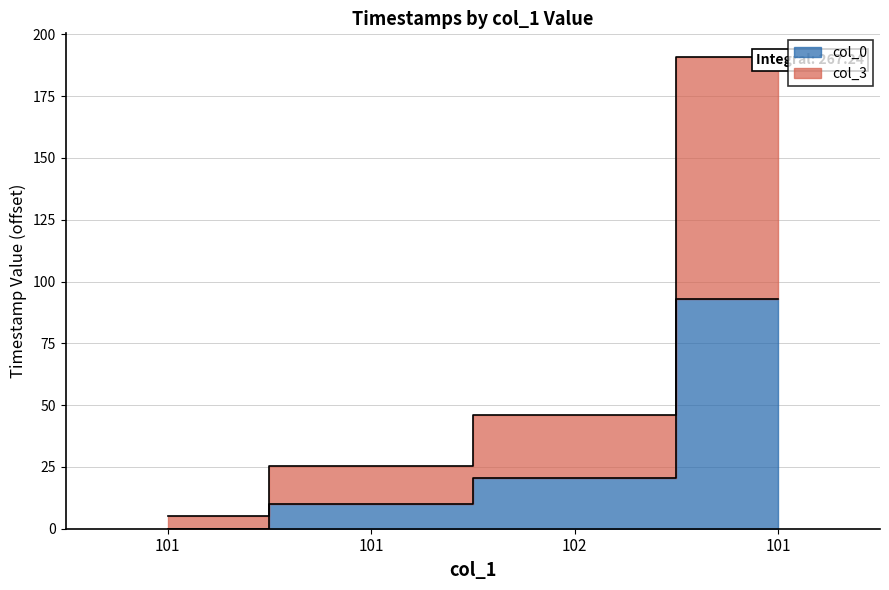

At which category is the sum across all series the highest?

101